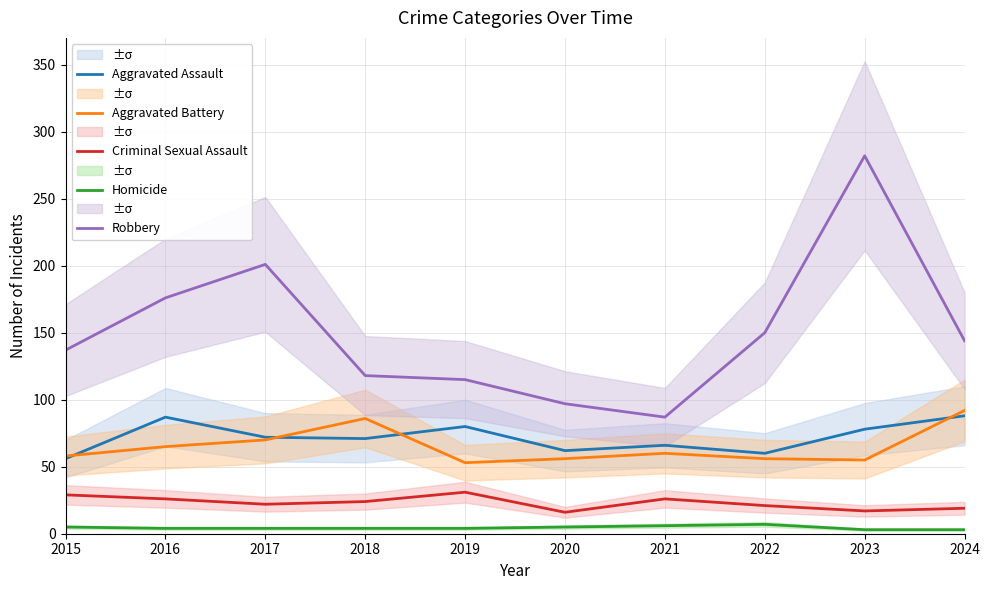

At which label does Homicide reach its minimum?

2023